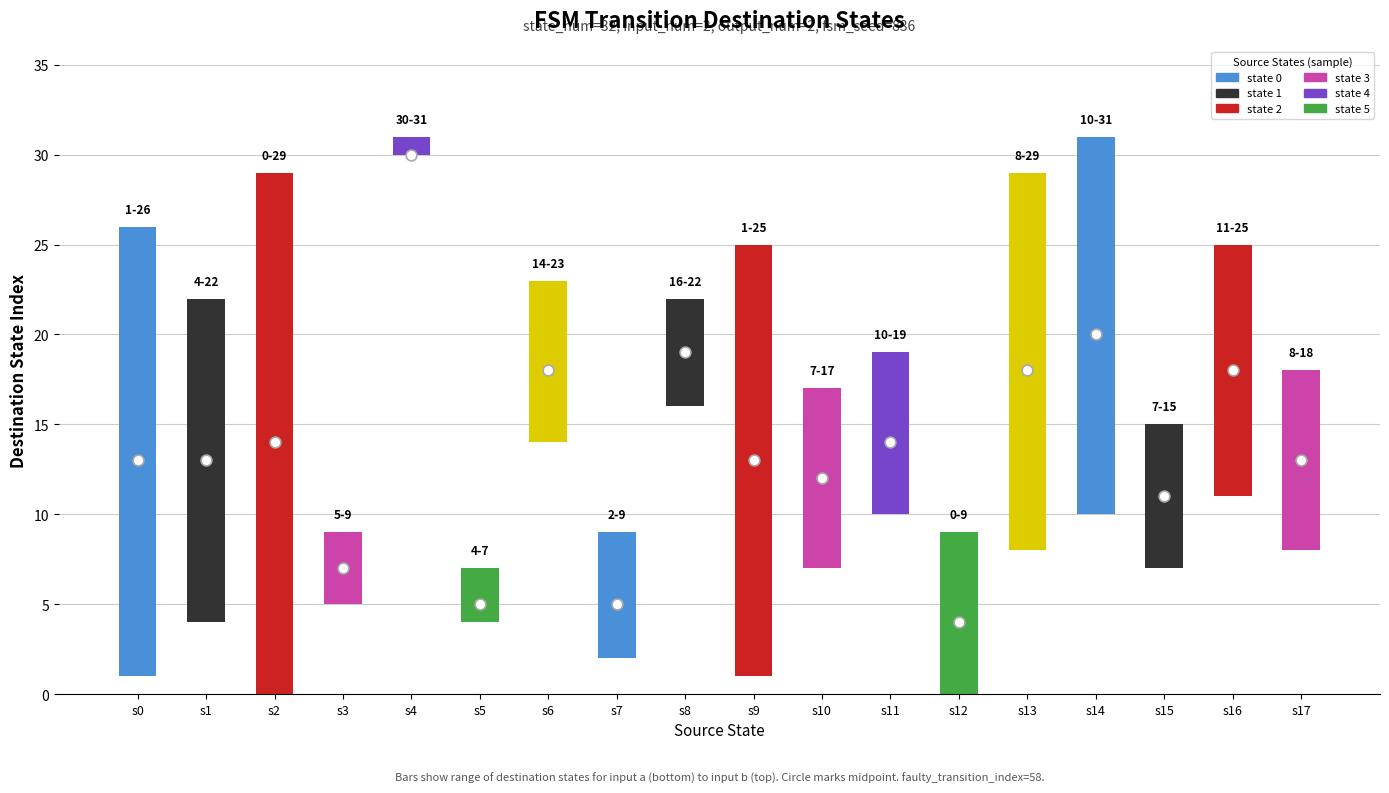

Approximately how many times larger is the value at s1 compared to s10?

1.1